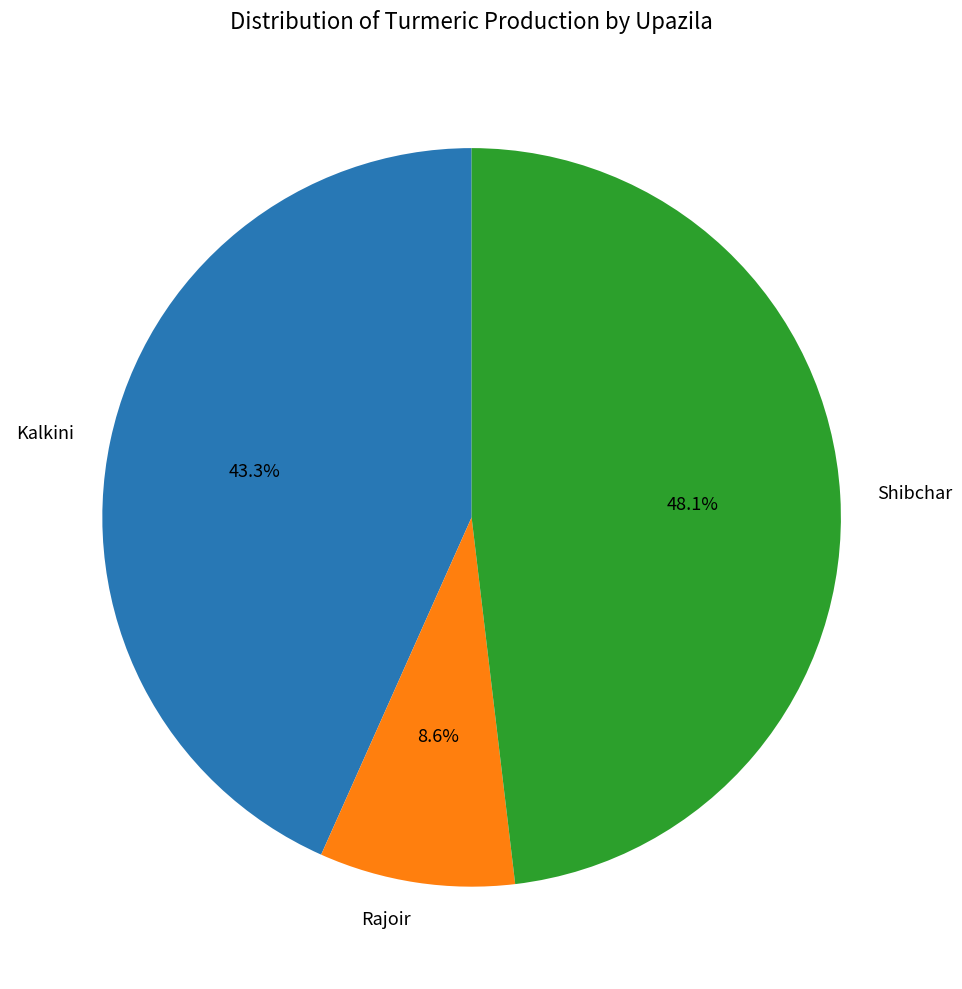

Combined, do Kalkini and Rajoir account for over 50%?

Yes